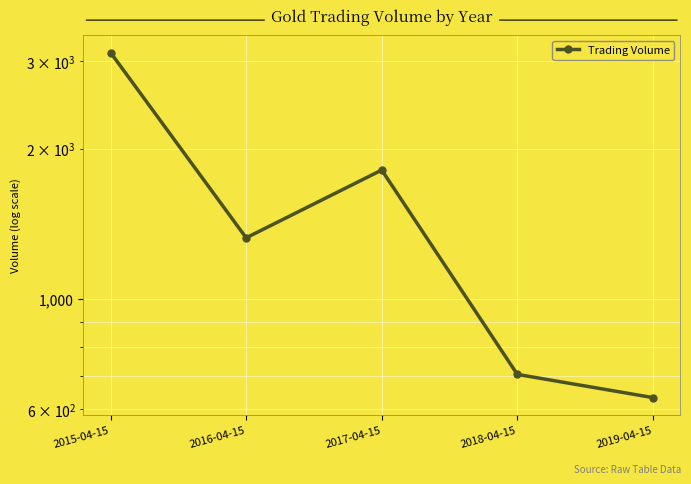

What is the minimum value shown in the chart?

633.9